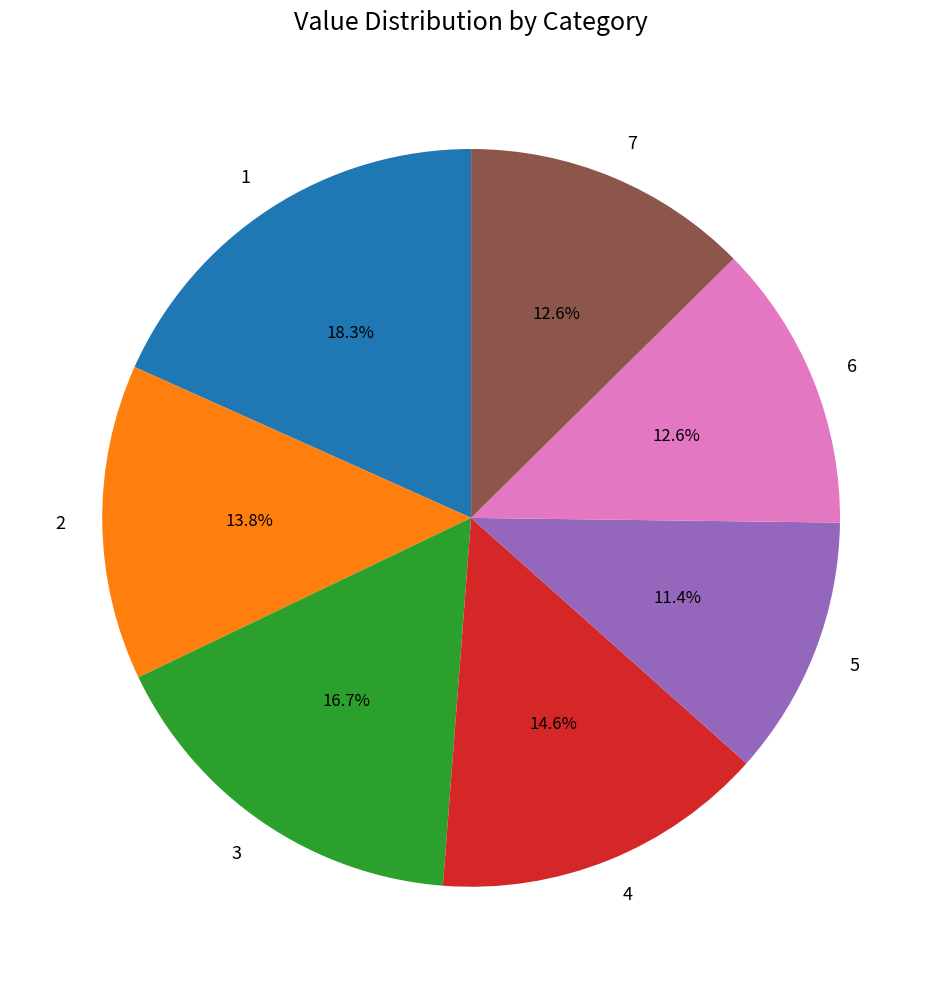

Do 2 and 6 together represent more than half of the pie?

No